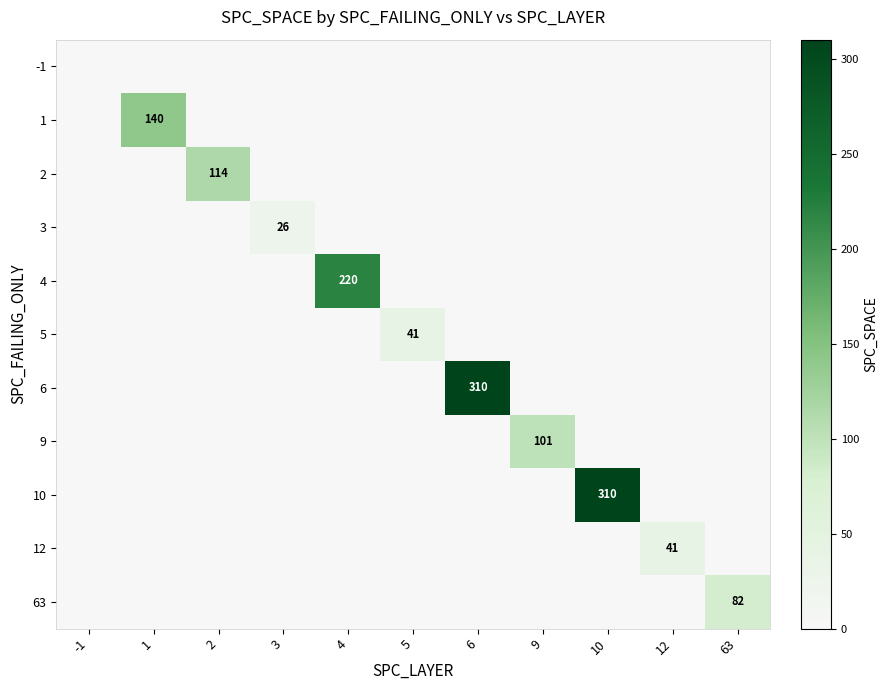

True or false: 5 has a value of 41 at 5.

True